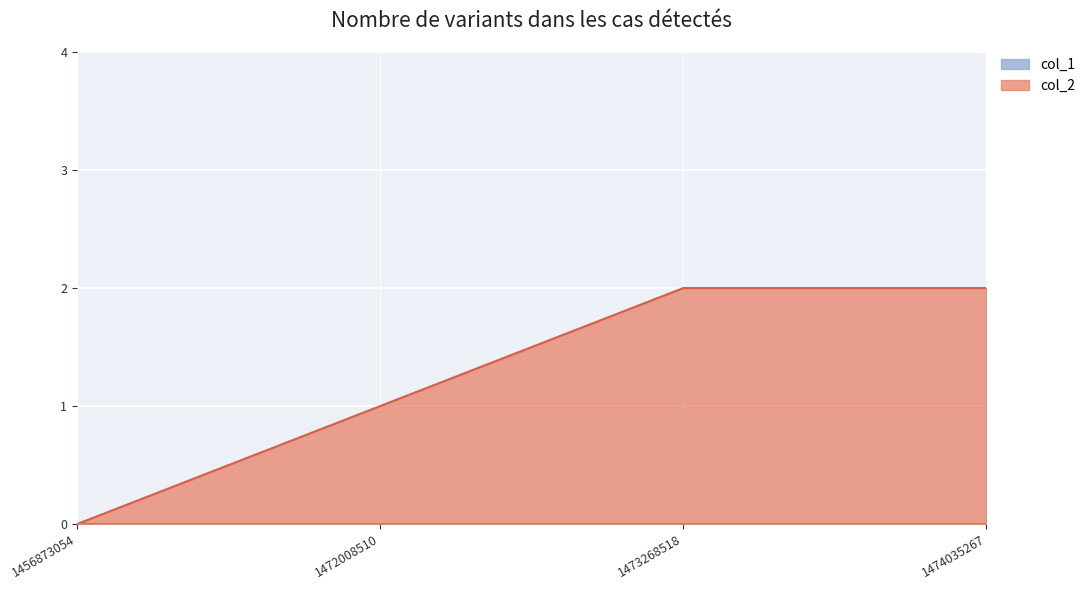

Reading left to right, list all the values displayed in this chart.

0	1	2	2